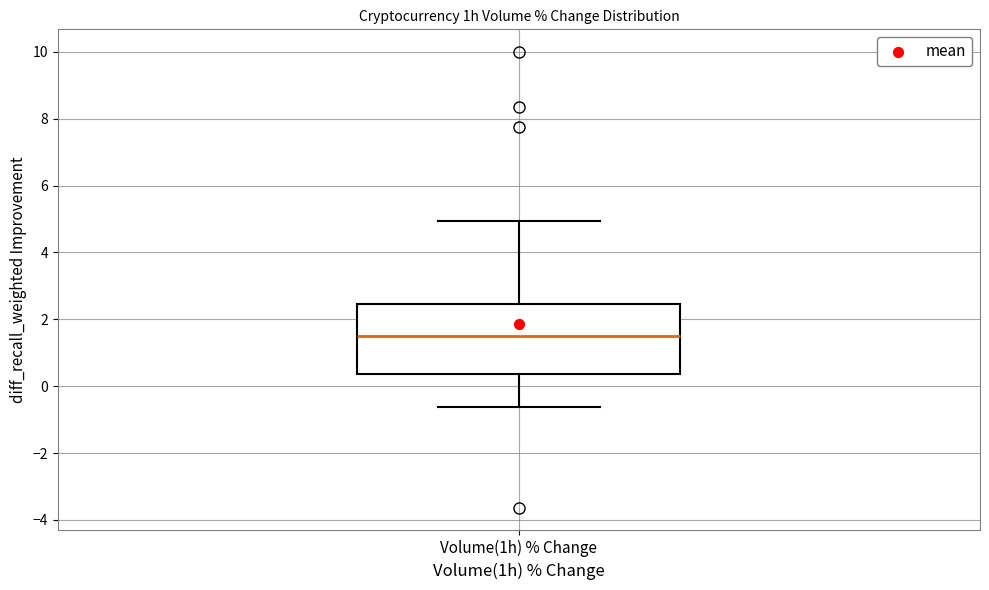

Where does the upper whisker of the box for Volume(1h) % Change end on the y-axis? The values are not printed on the chart, so give them approximately, as read against the axis.

5.0